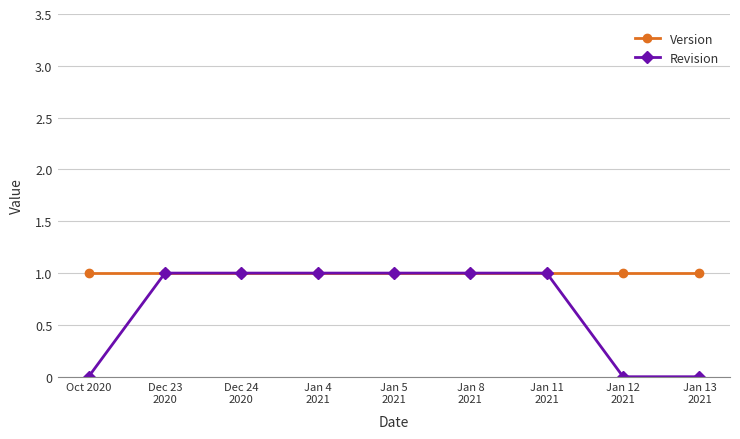

Which series has the largest range (max minus min)?

Revision